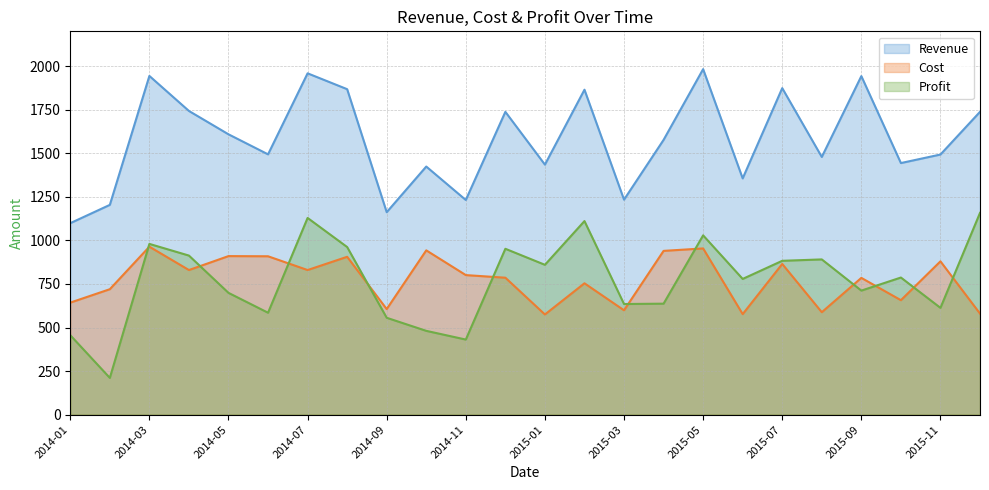

The value of Revenue at 2014-03 is 1944. True or false?

True